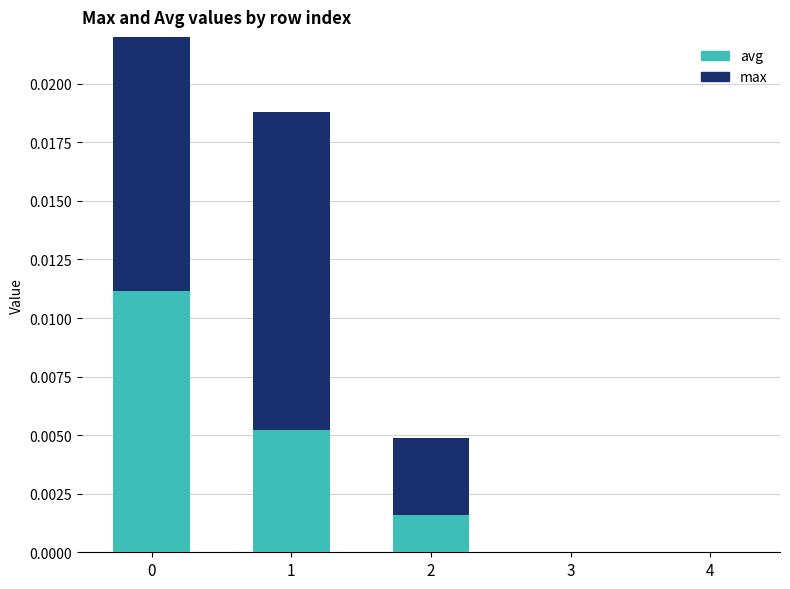

Rank the categories by max value from lowest to highest.

3, 4, 2, 1, 0